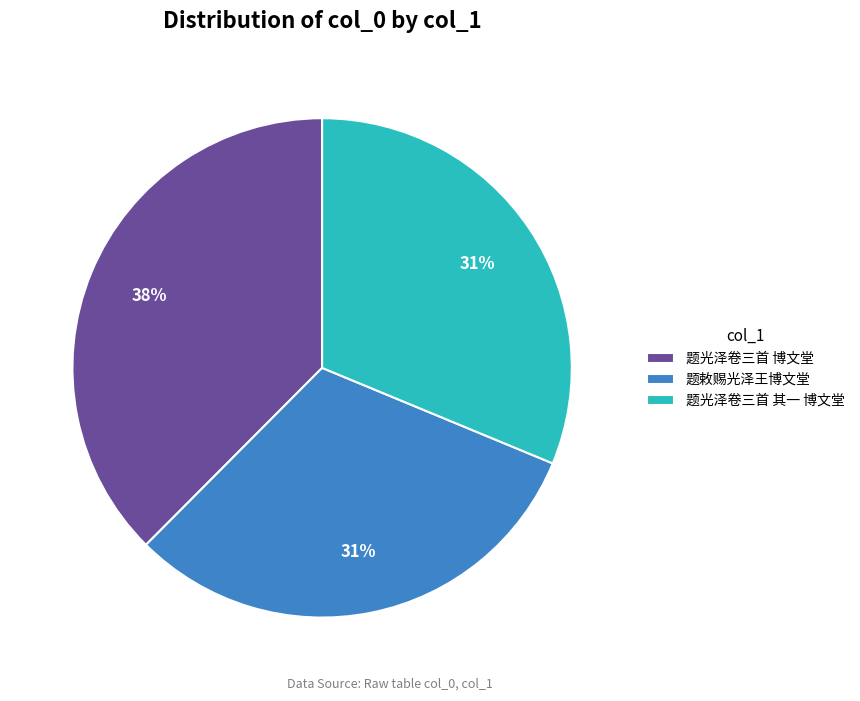

To the nearest percent, what percentage of the pie is 题光泽卷三首 其一 博文堂?

31%